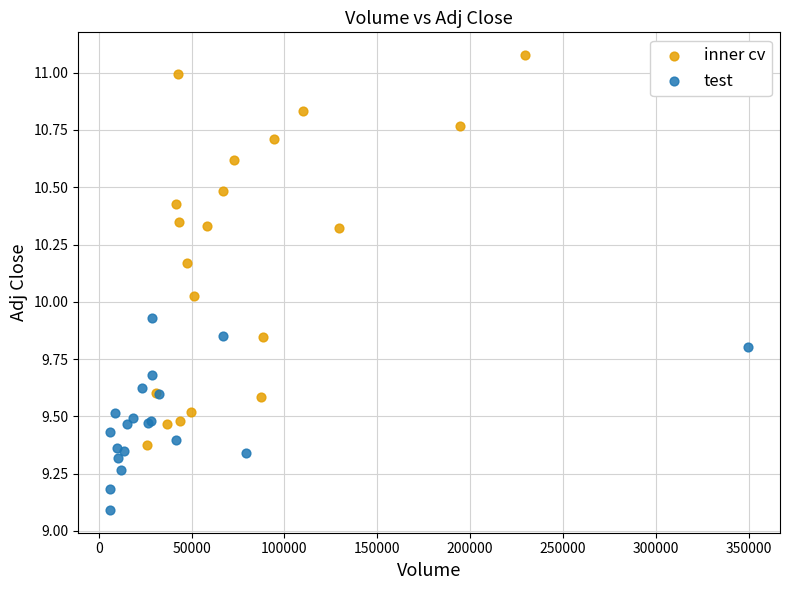

Which series reaches the maximum Y coordinate?

inner cv